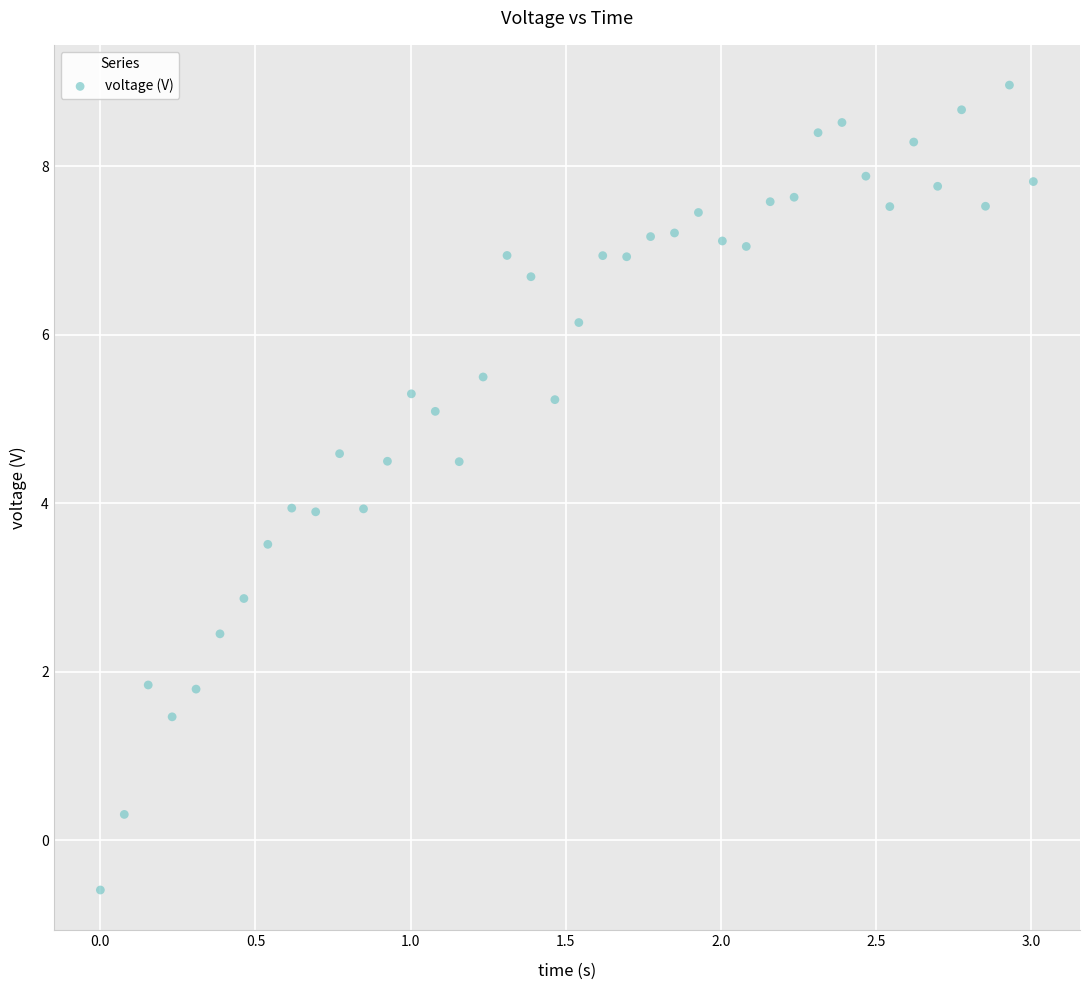

What is the range of Y values (max minus min)?

9.6